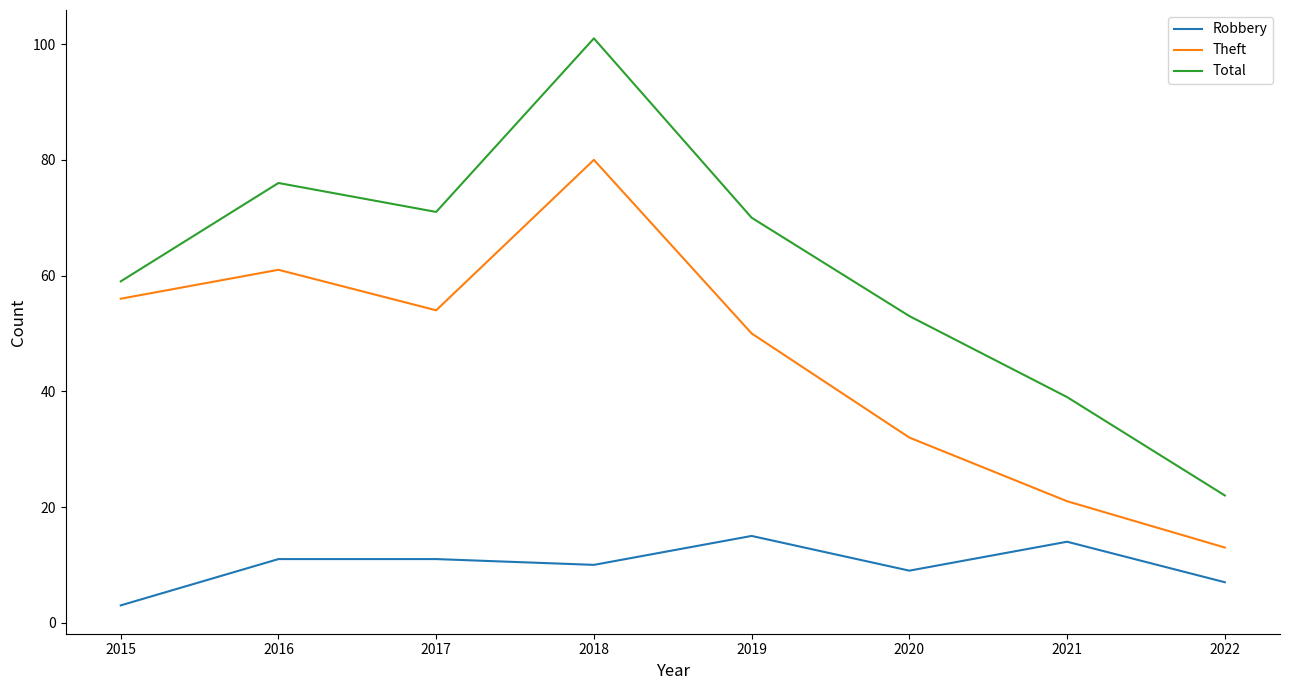

Is the value of Robbery at 2021 greater than the value of Theft at 2018?

No